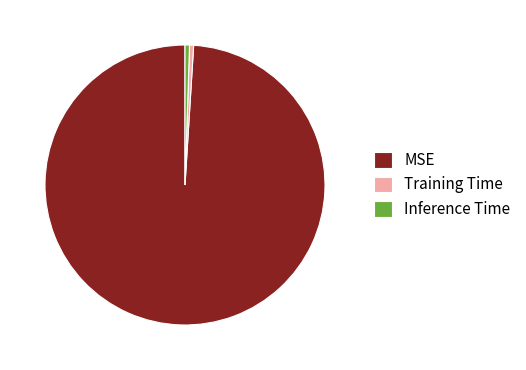

Is there any slice that represents more than half of the pie?

Yes